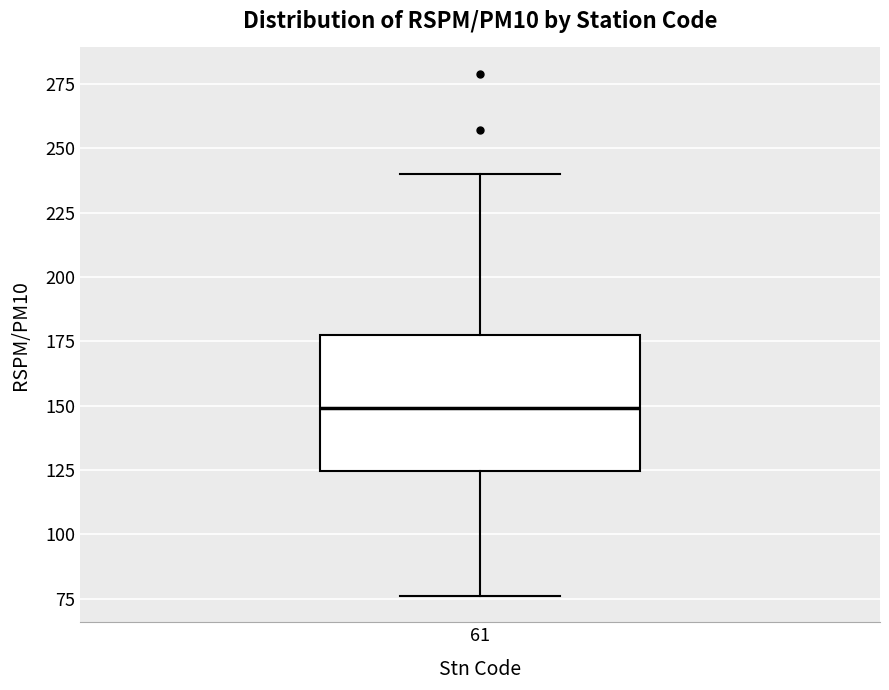

Read this box plot against the y-axis: the position of the median line, the range covered by the box, and the ends of both whiskers. The values are not printed on the chart, so give them approximately, as read against the axis.

median 150, box 125 to 175, whiskers 75 to 240